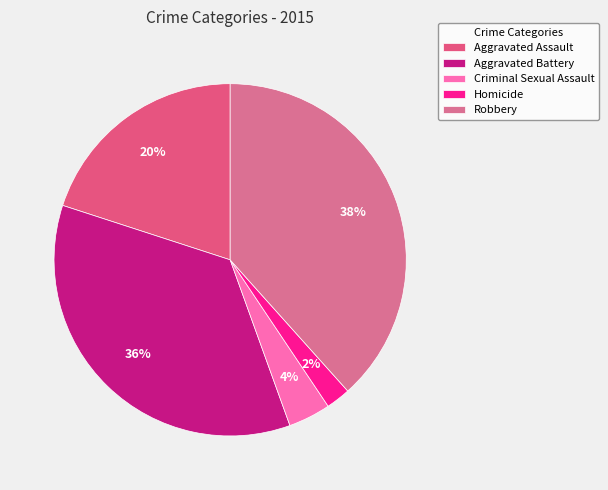

The Aggravated Assault slice represents 20% of the pie. True or false?

True